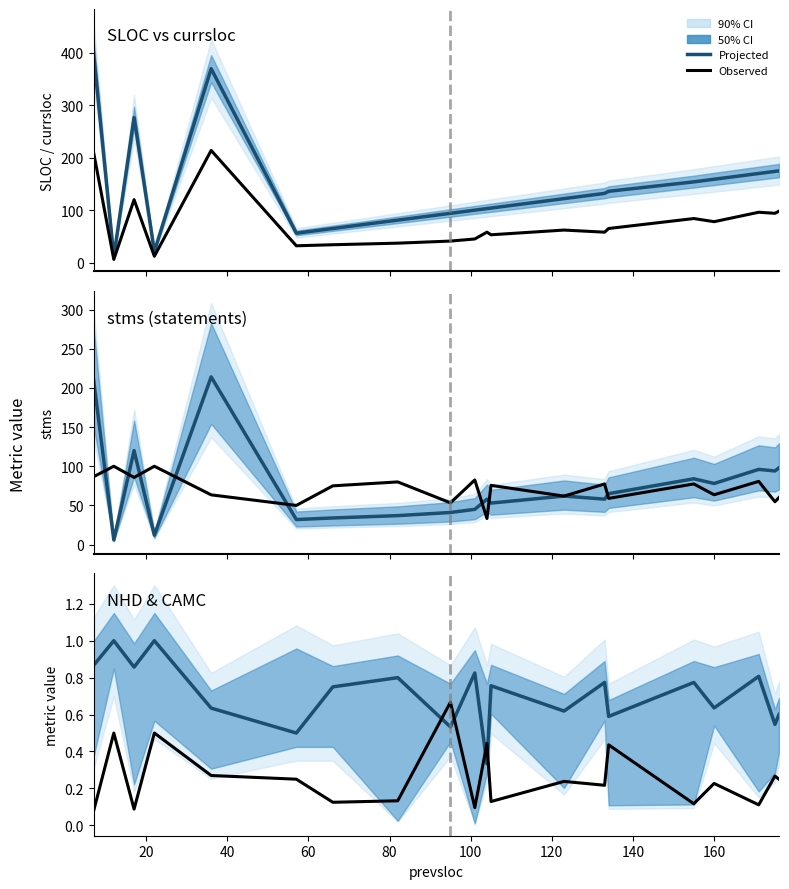

How many interior local valleys does the stms series have?

7